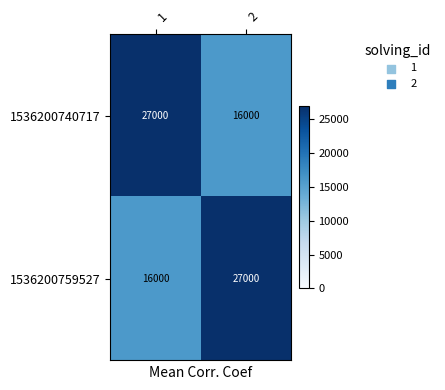

Reading left to right, what are all the values shown in this chart?

1536200740717: 27000	16000
1536200759527: 16000	27000